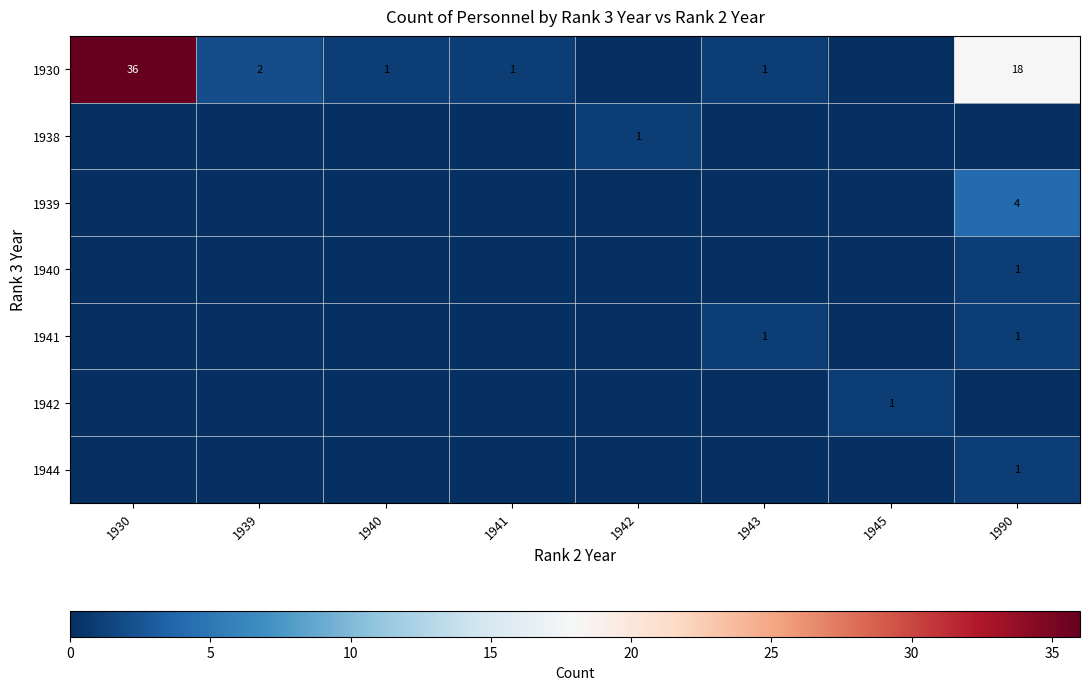

Is it true that 1930 equals 12 at 1990?

False